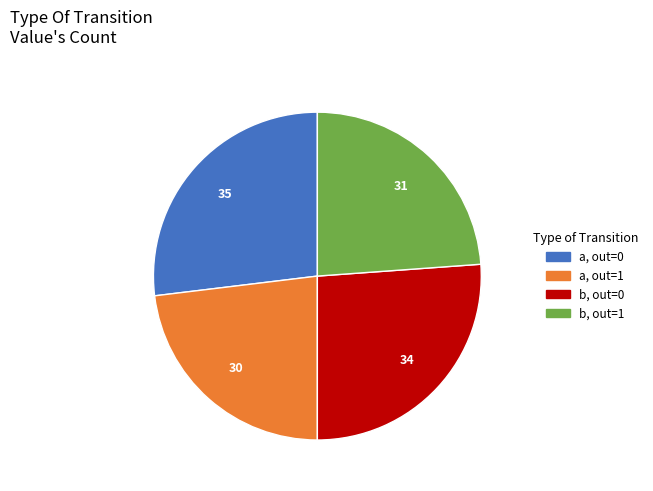

Is there a majority slice in this chart?

No